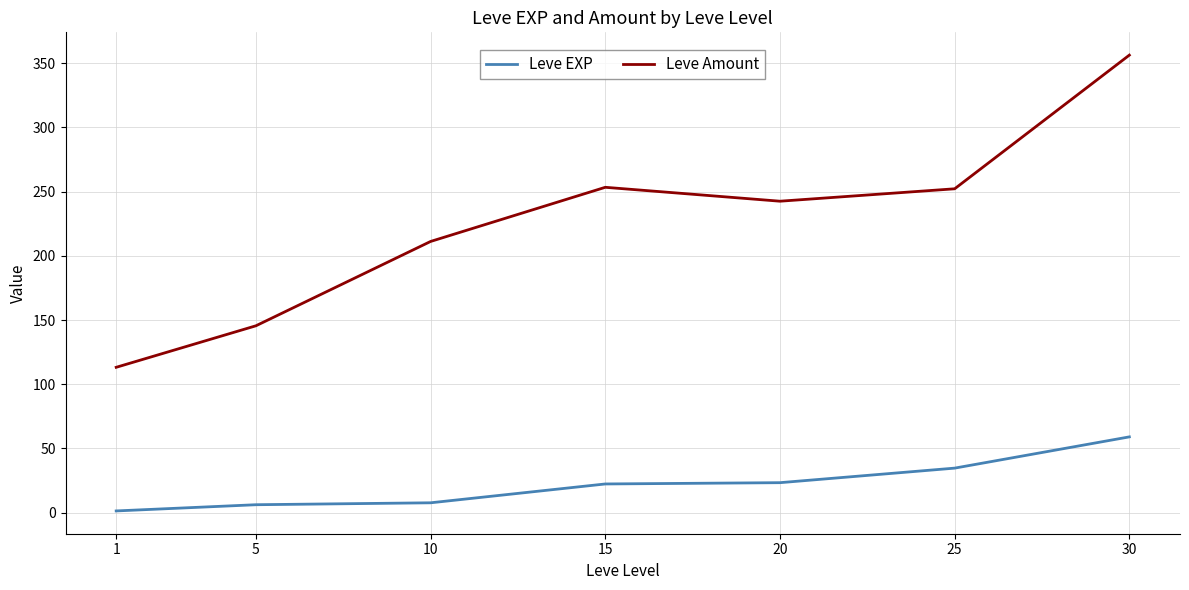

True or false: Leve EXP and Leve Amount cross at least once.

False